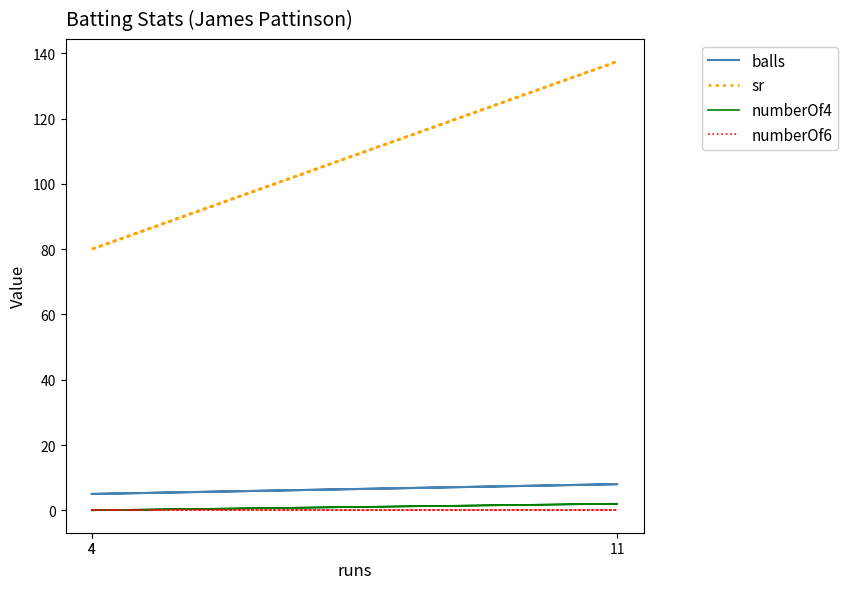

Does the chart display data point markers on the line(s)?

No